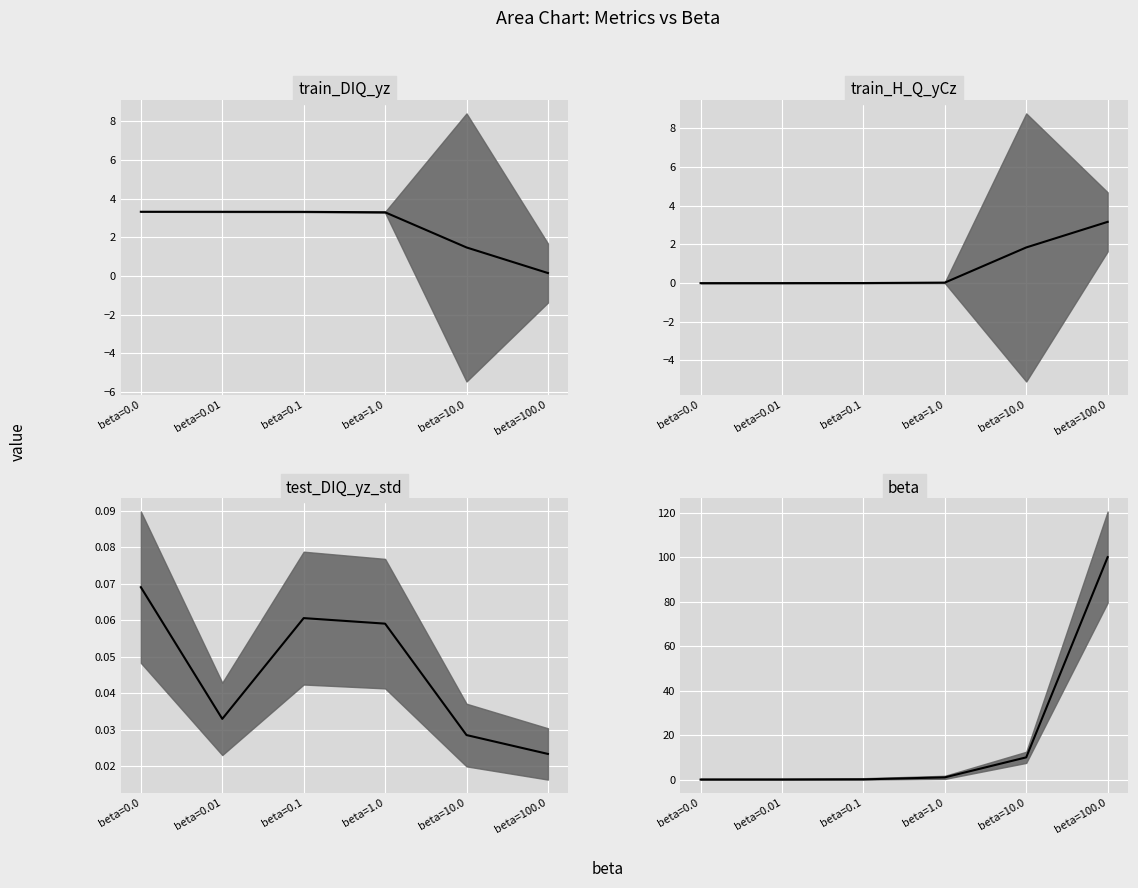

What is the label of the 6th point from the left?

beta=100.0